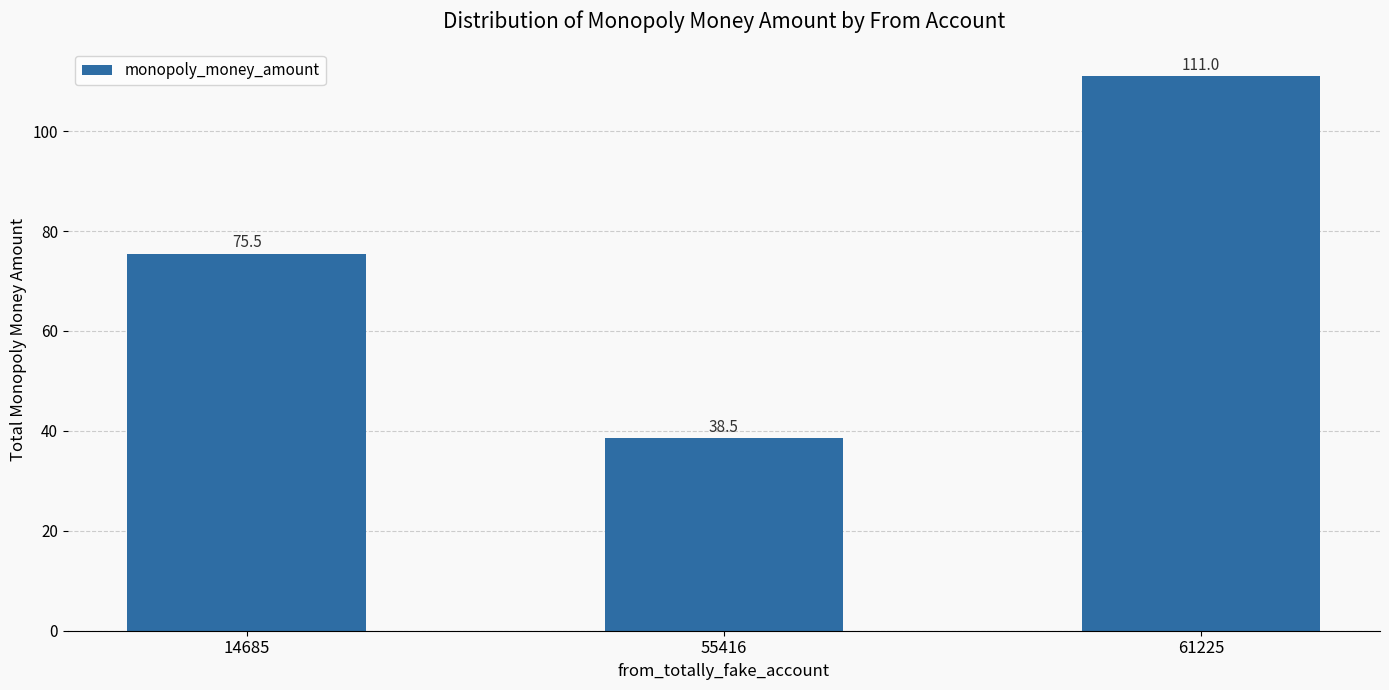

List the labels in order of value, smallest first.

55416, 14685, 61225